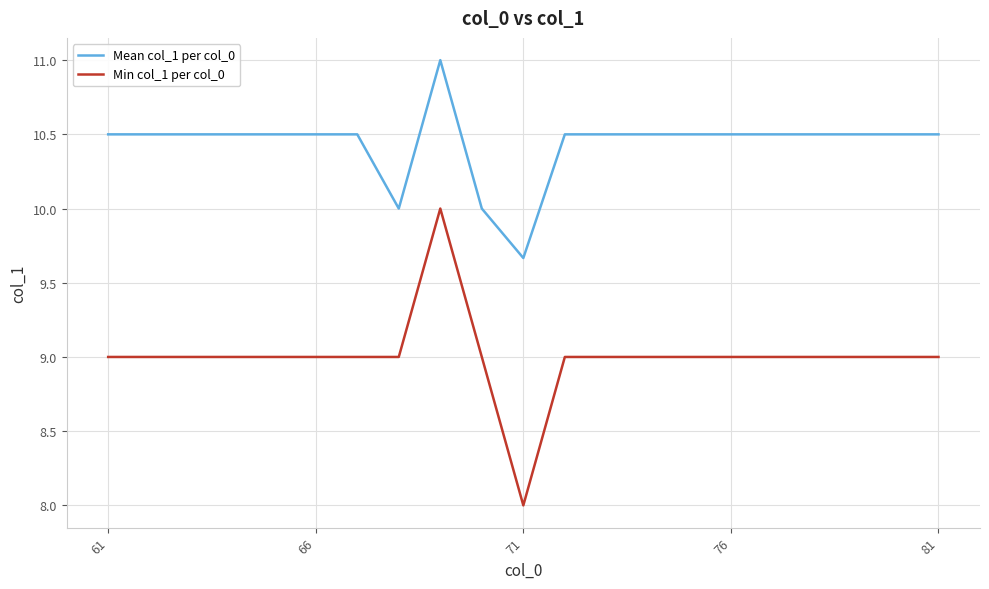

True or false: Mean col_1 per col_0 and Min col_1 per col_0 cross at least once.

False